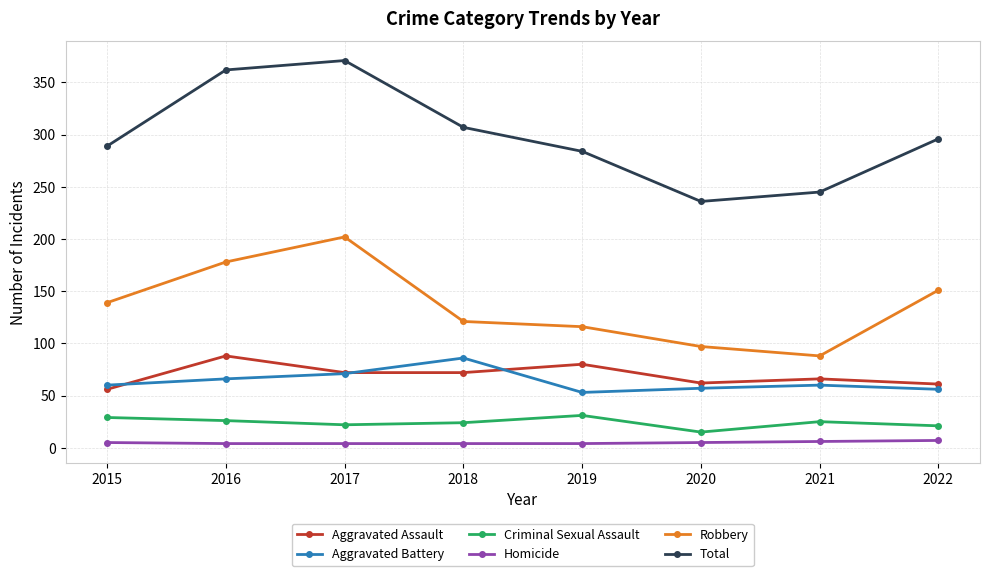

How many series are shown in this chart?

6